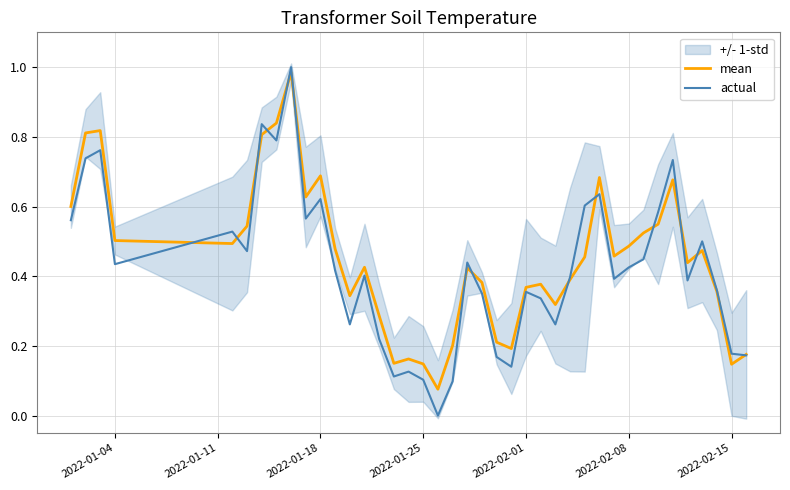

What is the maximum value for actual?

1.0